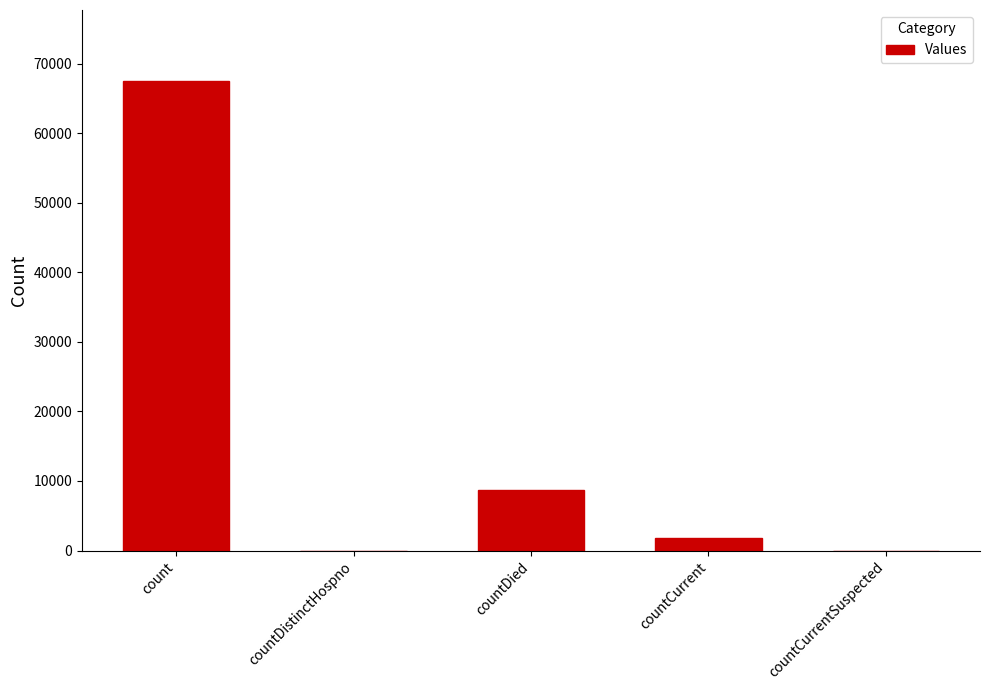

Reading left to right, list all the values displayed in this chart.

count=67563	countDistinctHospno=0	countDied=8746	countCurrent=1758	countCurrentSuspected=0